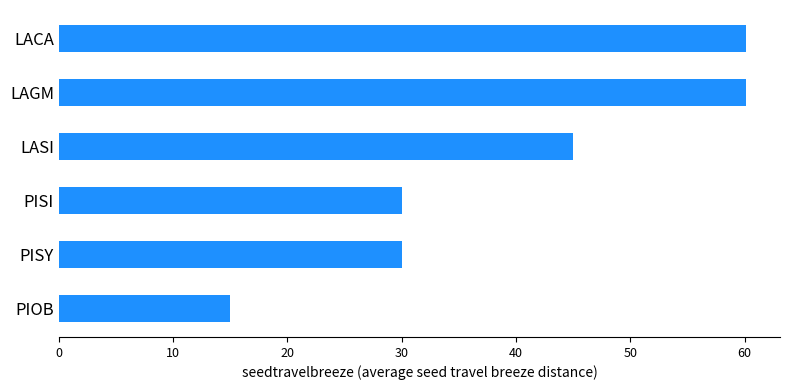

The value at PISI is 30.0. True or false?

True